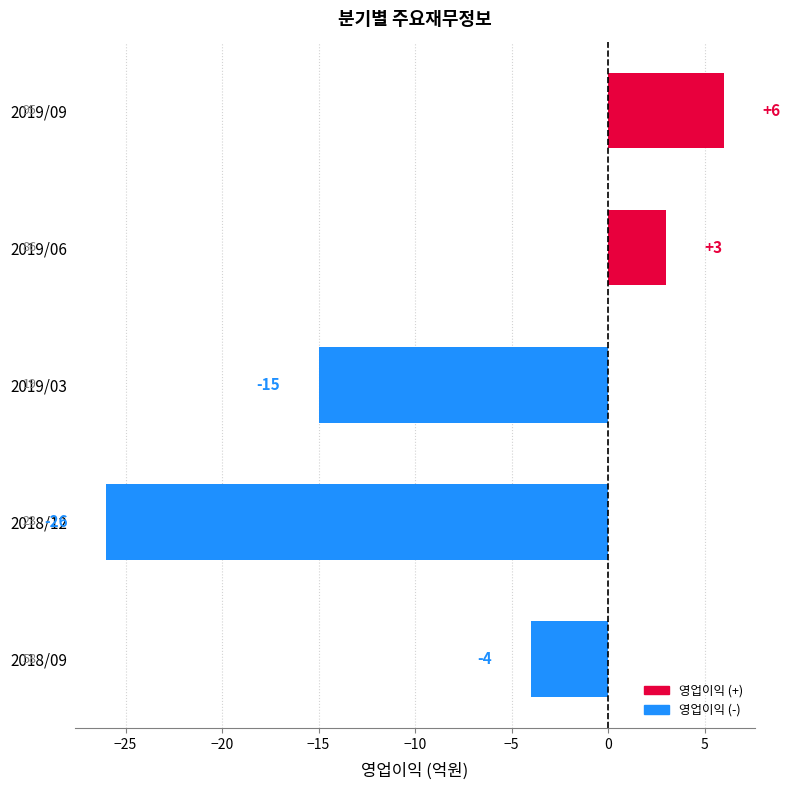

What is the change in value from 2019/03 to 2019/09?

+21